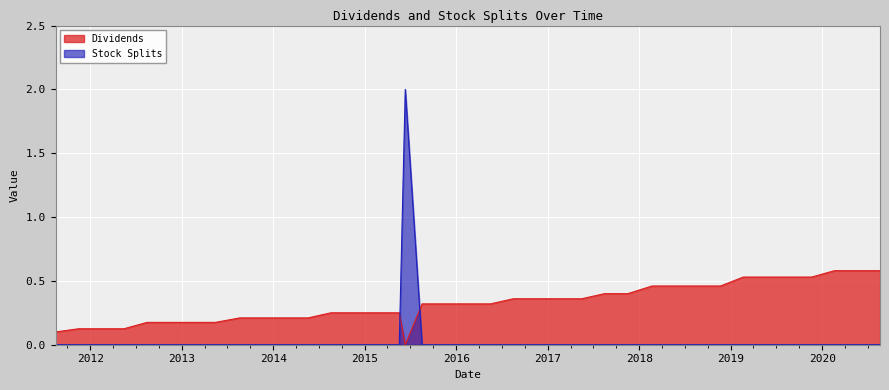

How many lines are shown in the chart?

2